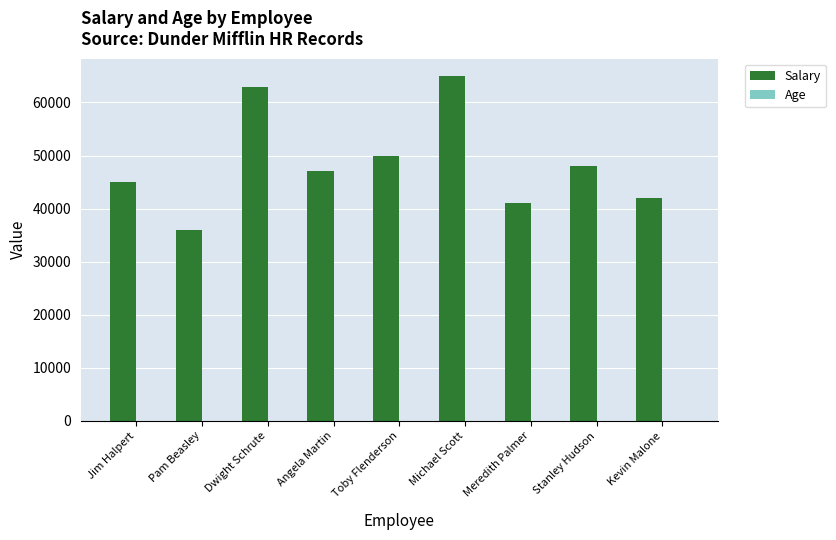

What is the sum of all Salary values?

437000